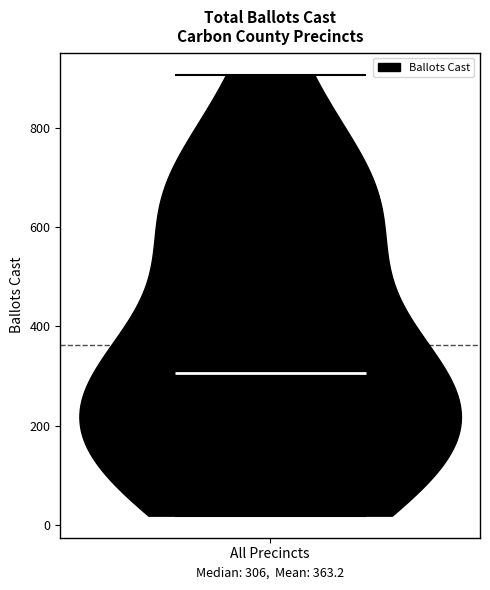

Read this violin plot against the y-axis: where its median line is, and the lowest and highest points the violin reaches. The values are not printed on the chart, so give them approximately, as read against the axis.

median line 300, lowest point 20, highest point 900